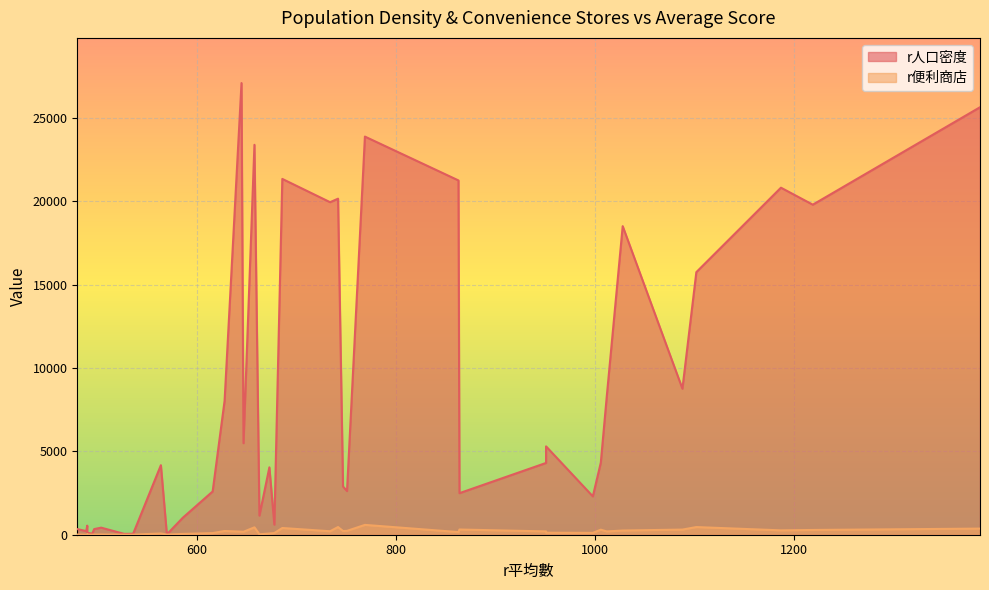

At how many categories does at least one series exceed 4173?

19